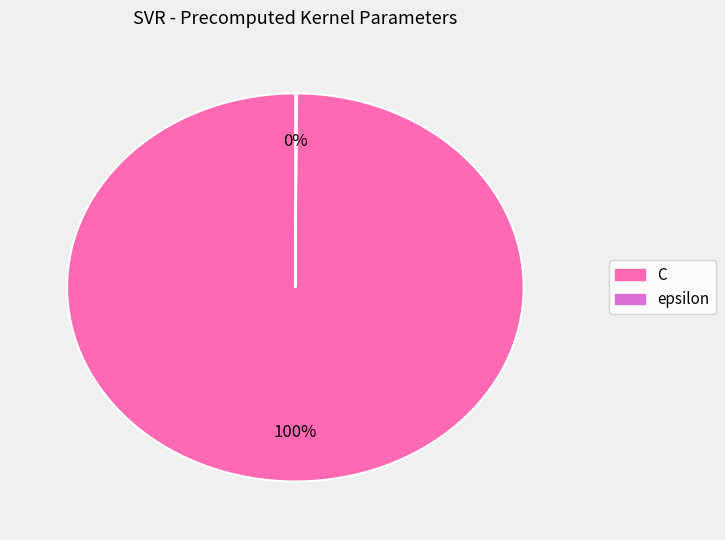

True or false: C accounts for 100% of the total.

True